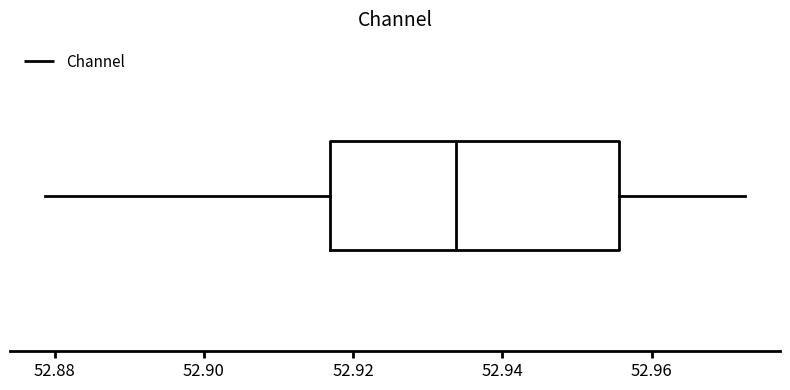

Transcribe this box plot: give where the median line is, the range the box spans, and where the two whiskers end, as read against the x-axis. The values are not printed on the chart, so give them approximately, as read against the axis.

median 52.934, box 52.916 to 52.956, whiskers 52.878 to 52.972